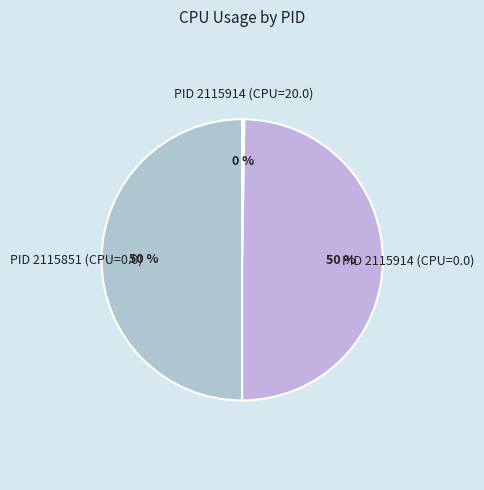

The PID 2115914 (CPU=0.0) slice represents 39% of the pie. True or false?

False